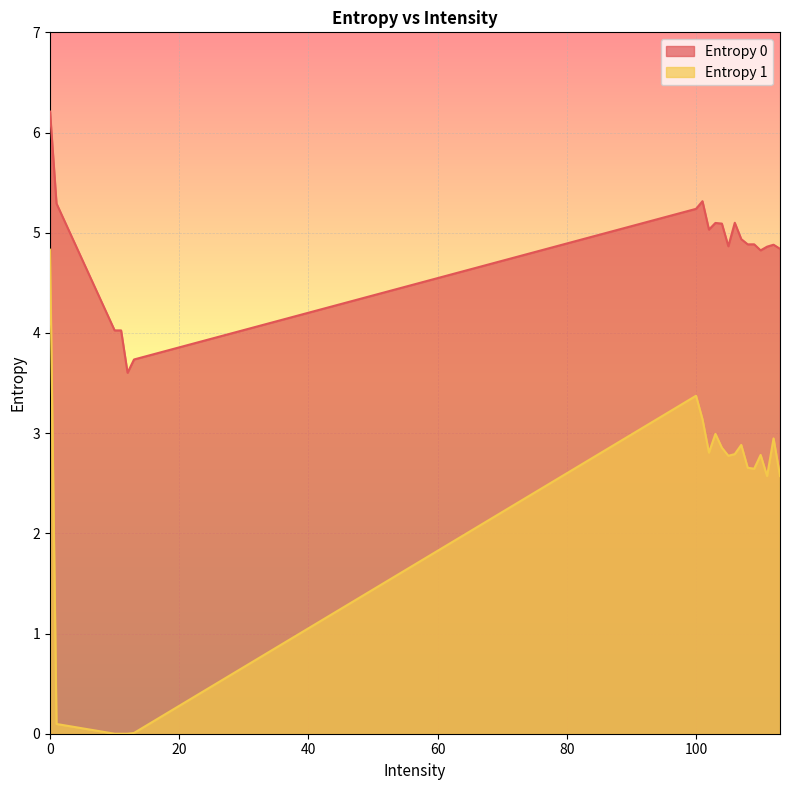

The value of Entropy 1 at 112 is 2.9. True or false?

True